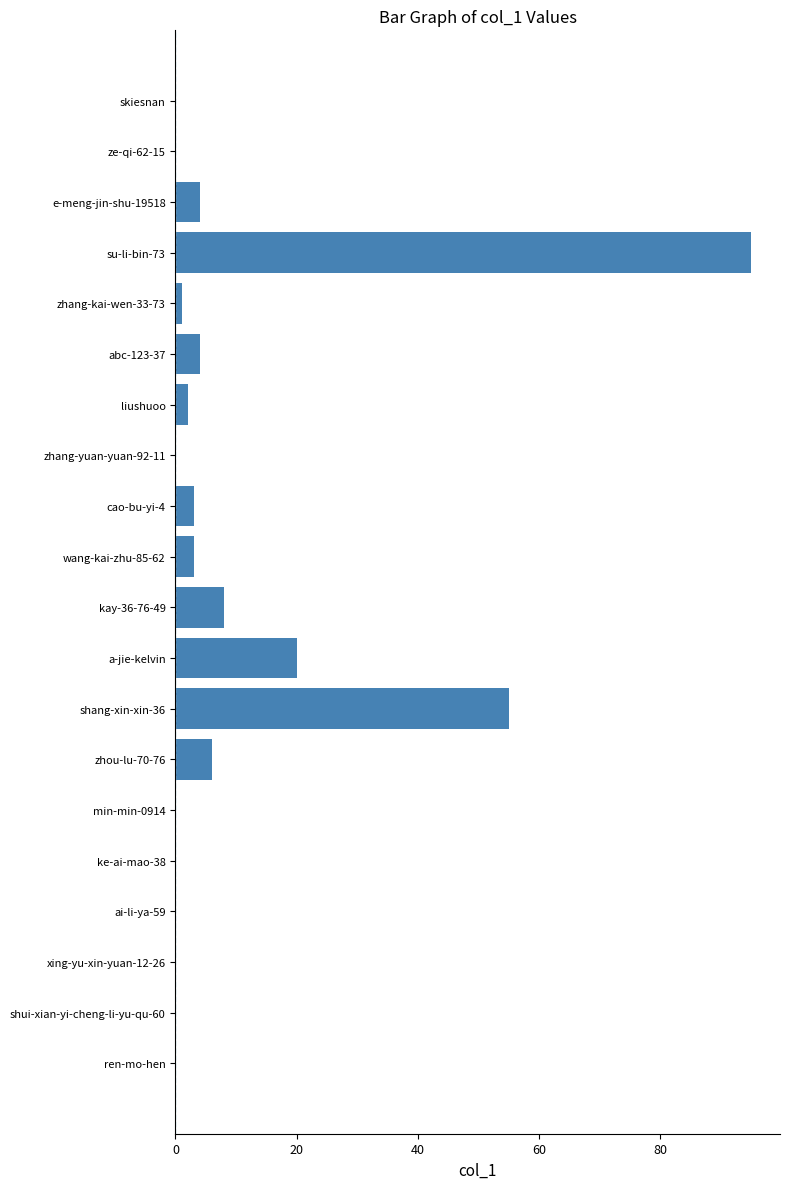

Are the bars horizontal?

Yes